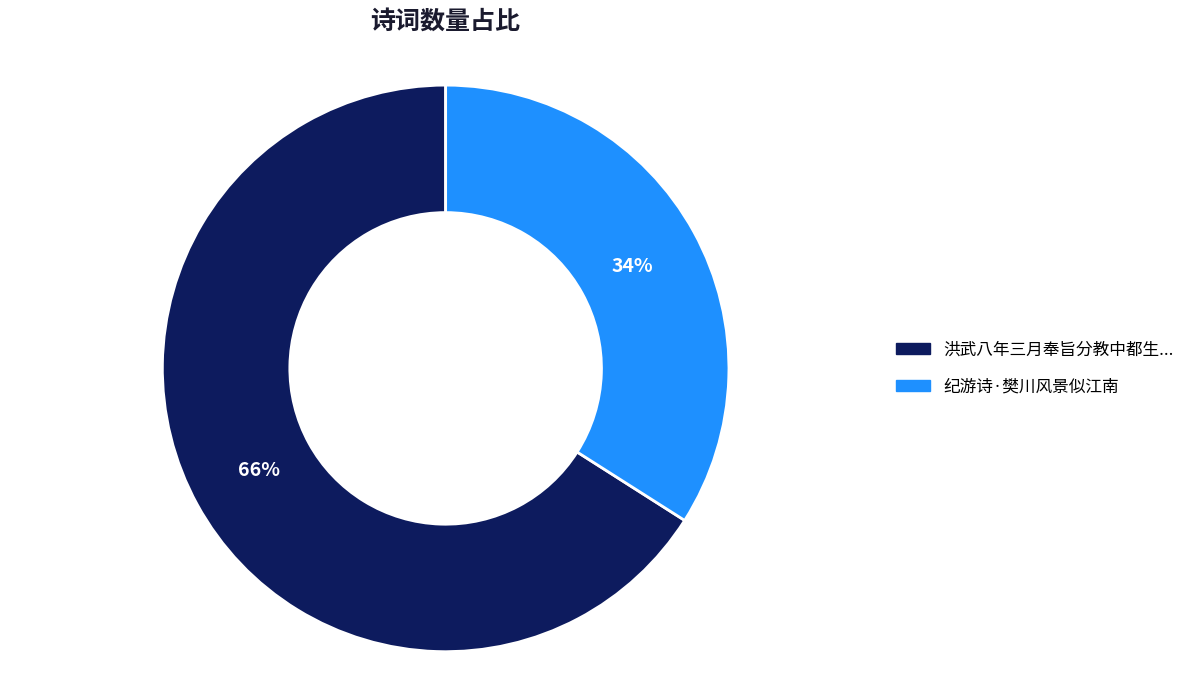

Is there any slice that represents more than half of the pie?

Yes